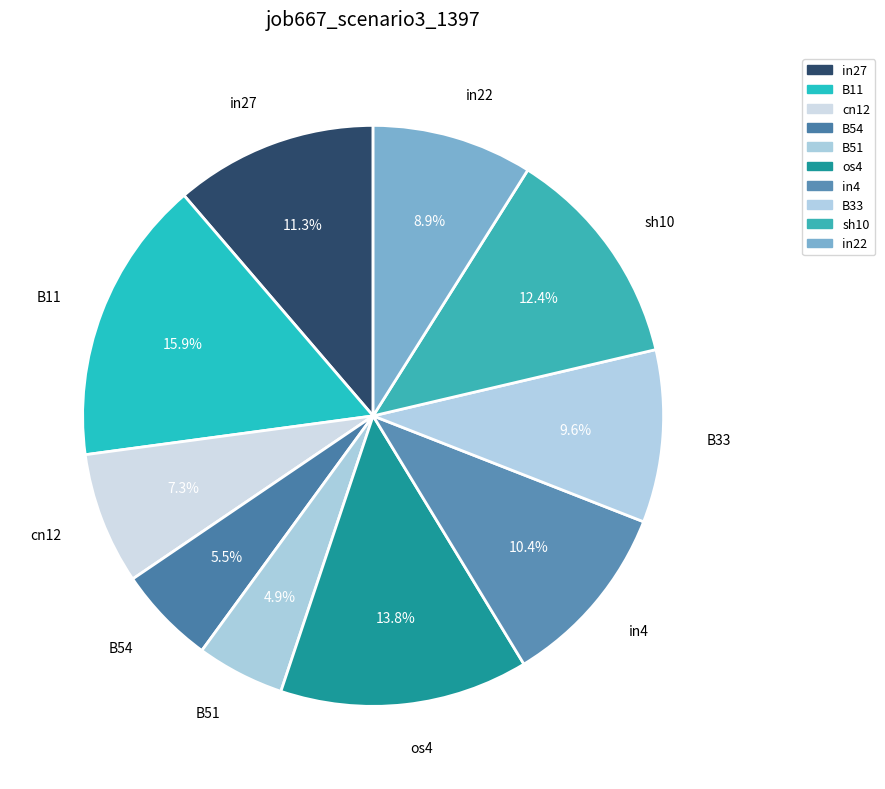

Which category has the biggest portion of the pie?

B11